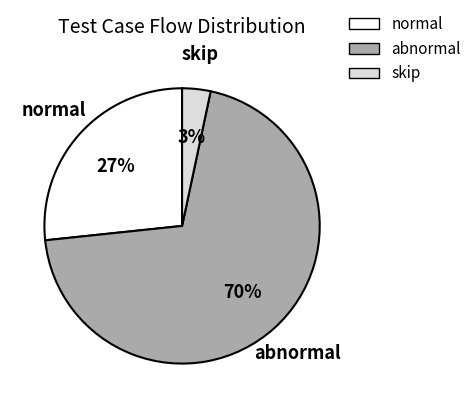

To the nearest percent, what portion does normal represent?

27%